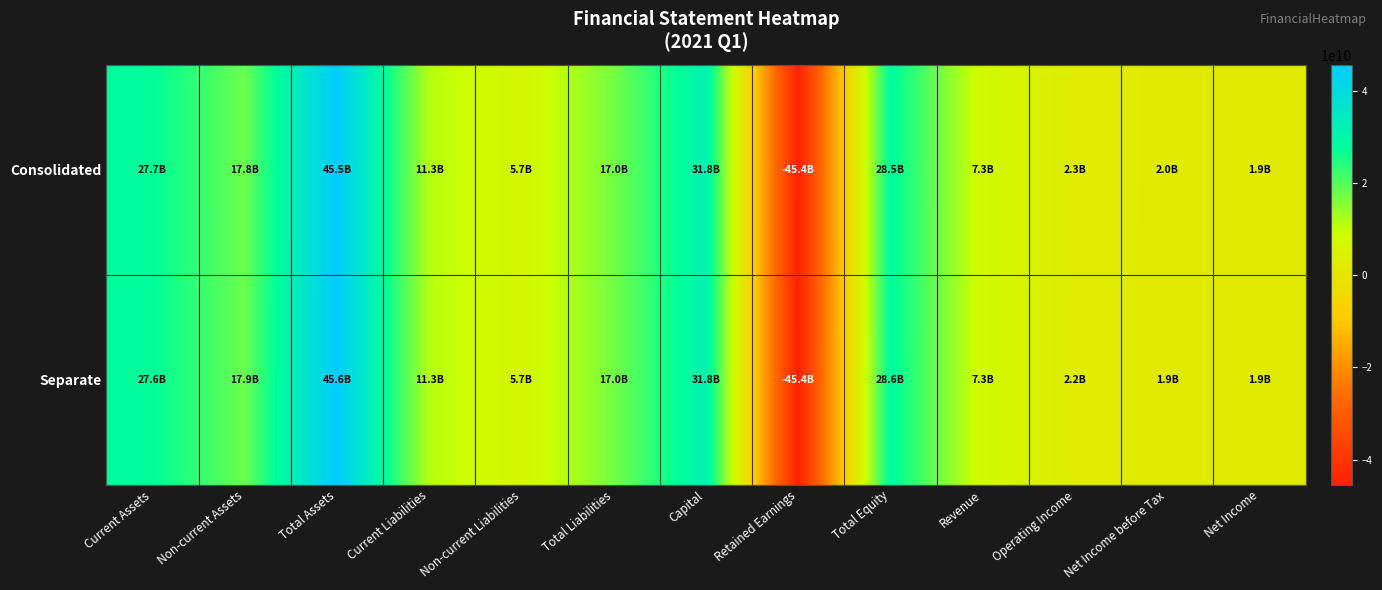

Rank the series by their average value, from lowest to highest.

Consolidated, Separate